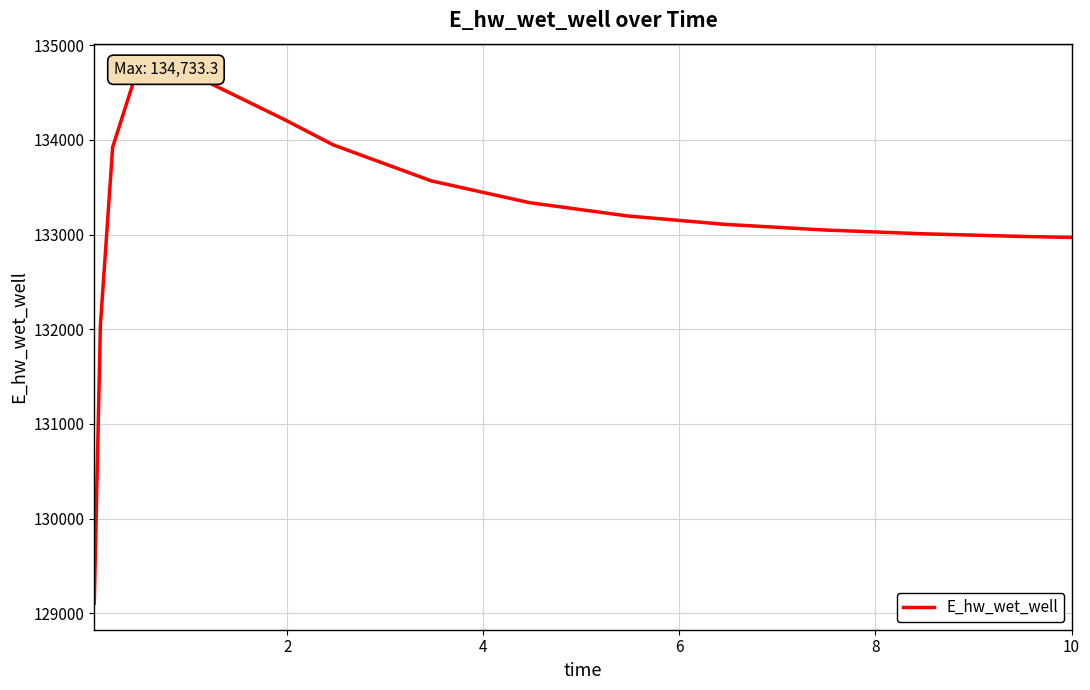

What is the value of the 5th point from the left?

134719.8